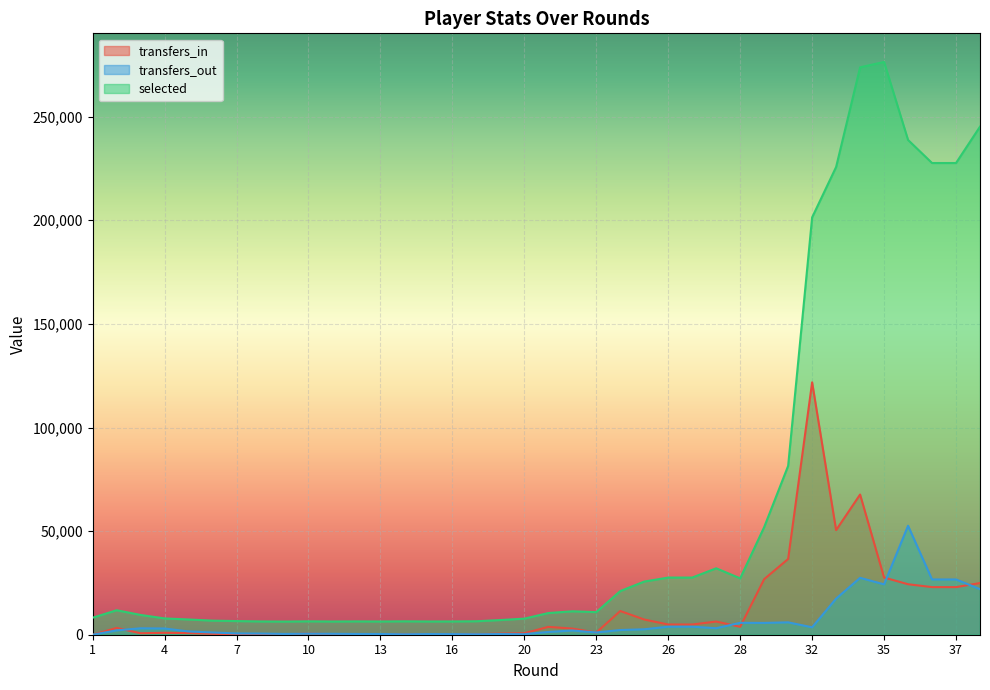

Which series ends up on top after the final intersection of transfers_in and transfers_out?

transfers_in